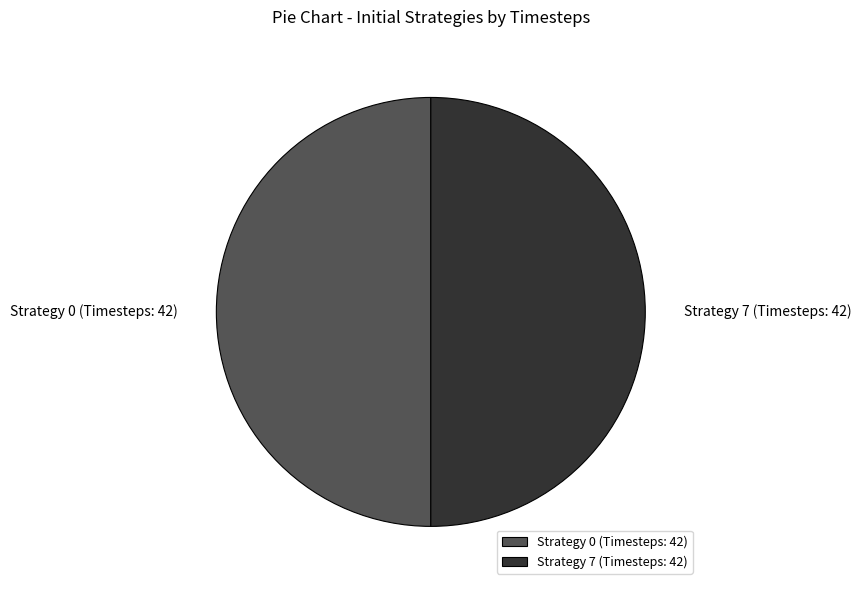

Do Strategy 7 (Timesteps: 42) and Strategy 0 (Timesteps: 42) together represent more than half of the pie?

Yes